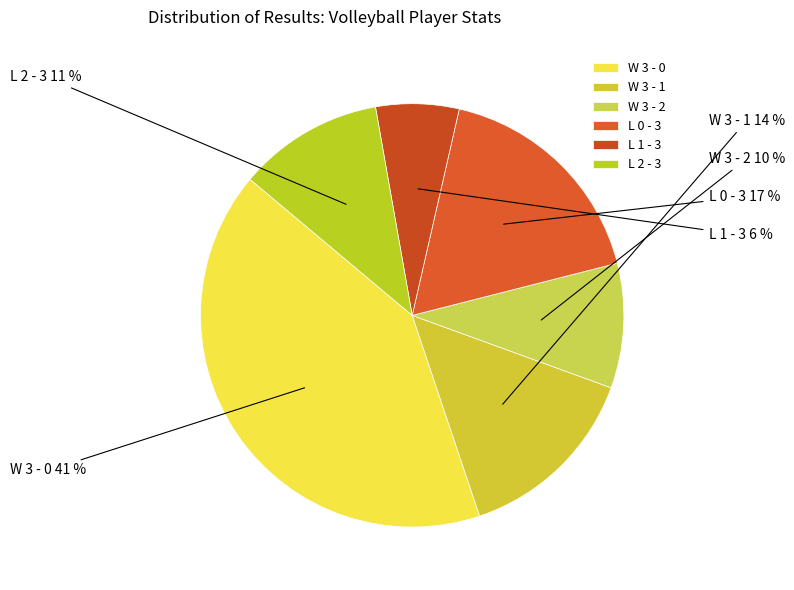

To the nearest percent, what is the average slice percentage?

17%